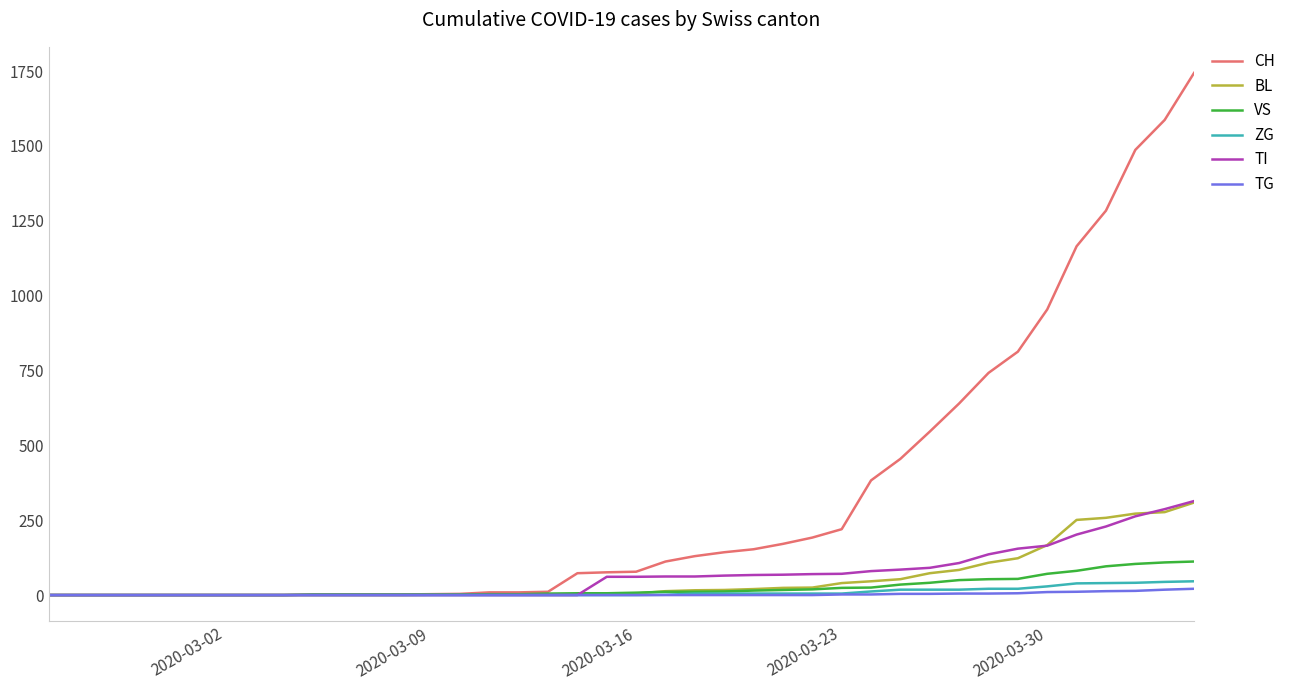

What is the maximum value shown in the chart?

1744